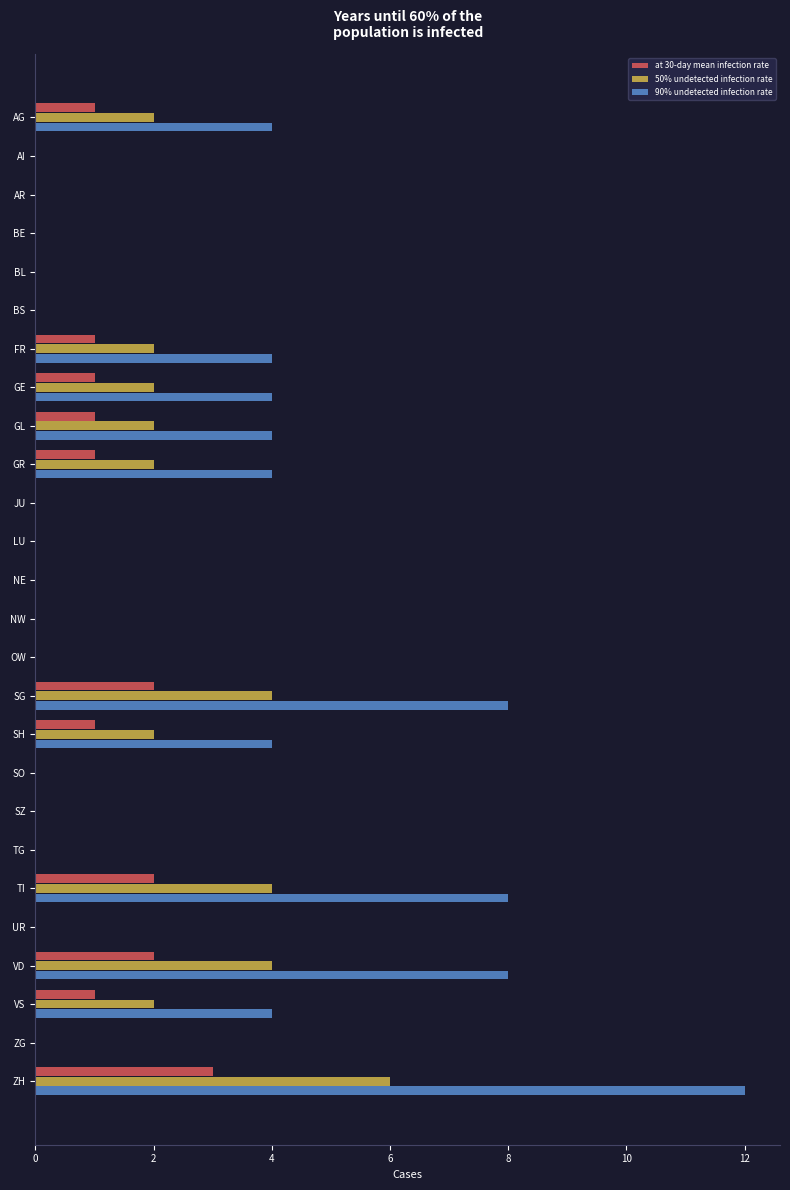

What is the sum of all 90% undetected infection rate values?

64